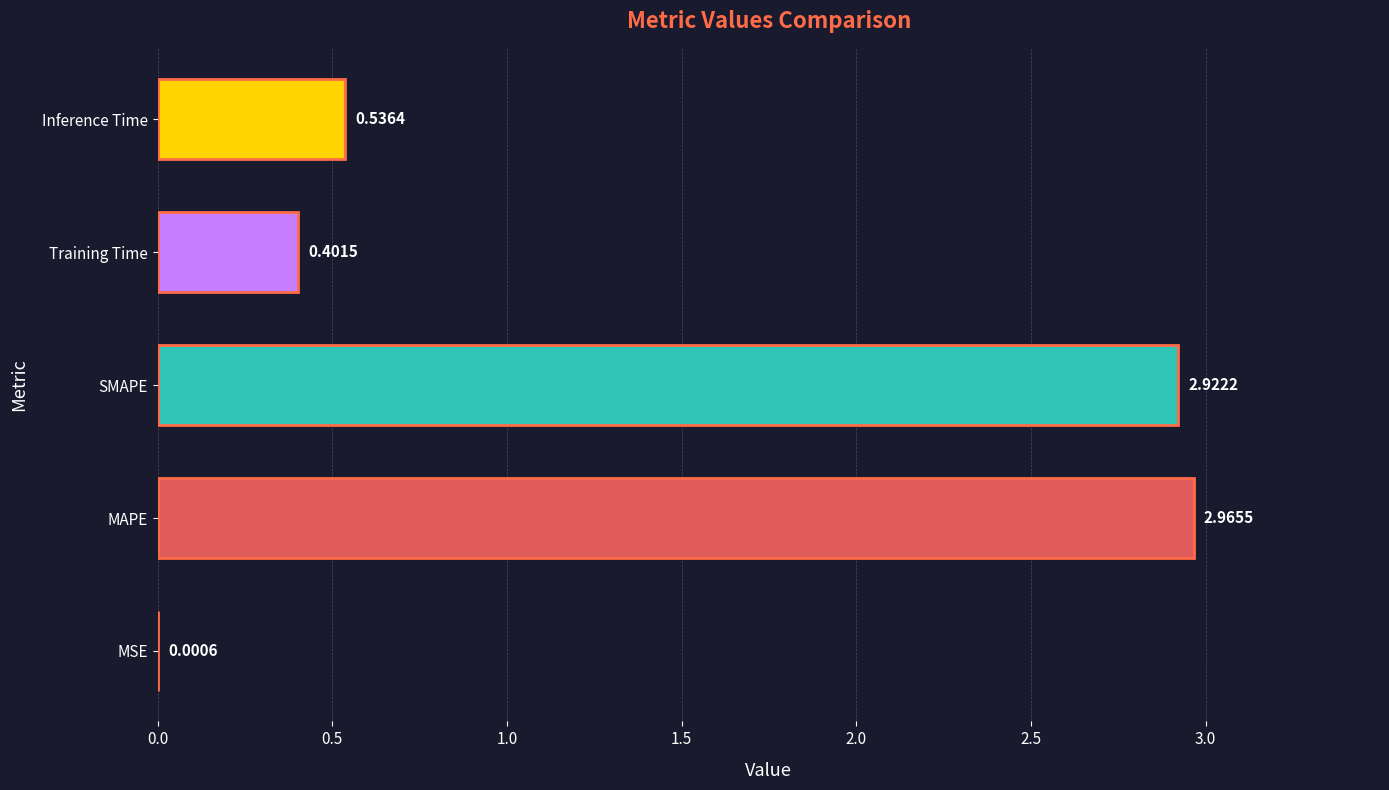

Which label corresponds to the largest value in the chart?

MAPE